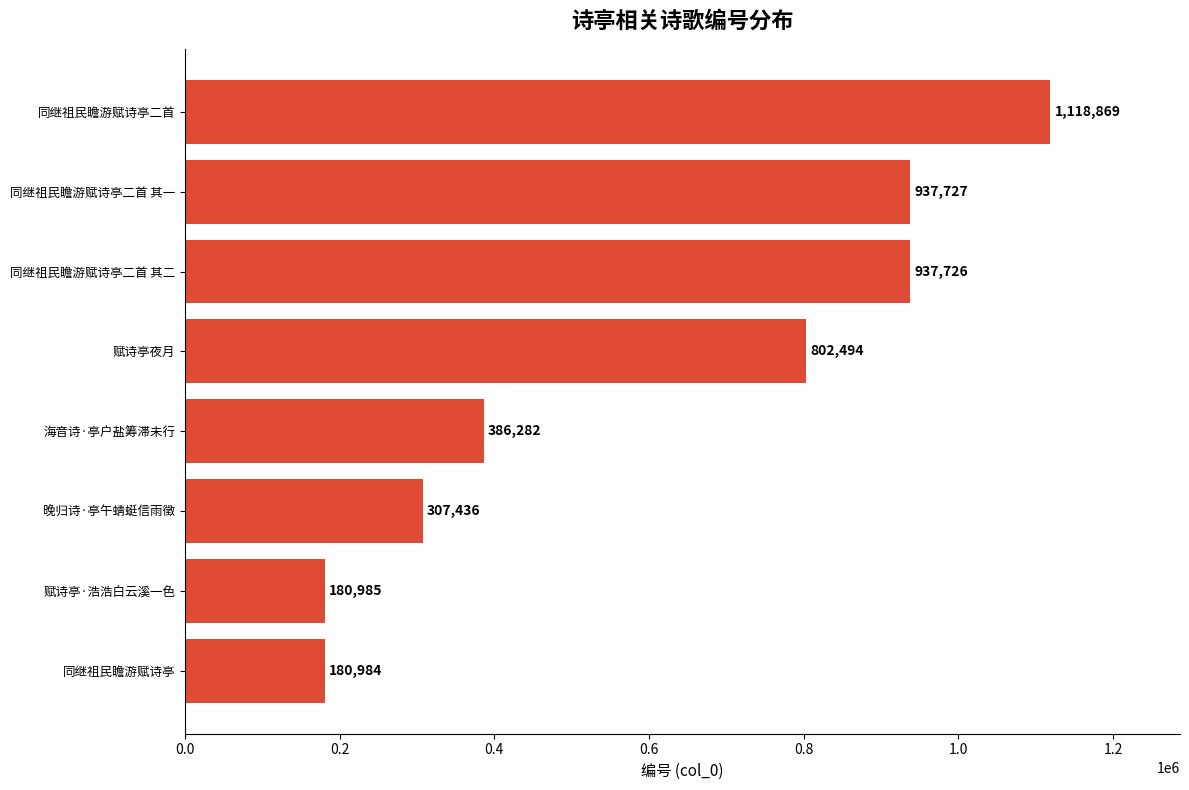

Between 同继祖民瞻游赋诗亭 and 同继祖民瞻游赋诗亭二首, which is larger?

同继祖民瞻游赋诗亭二首